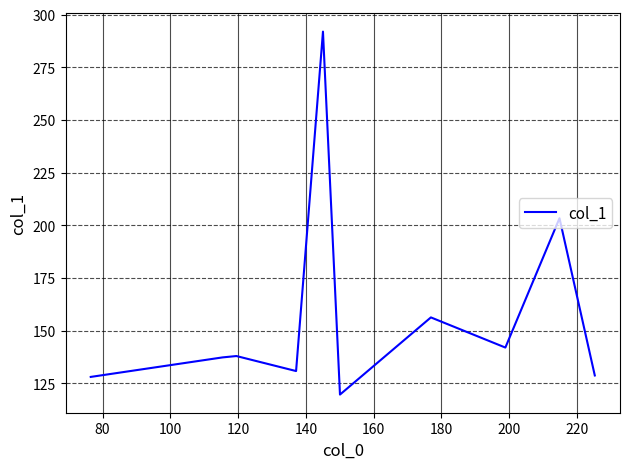

What is the greatest value displayed?

291.9